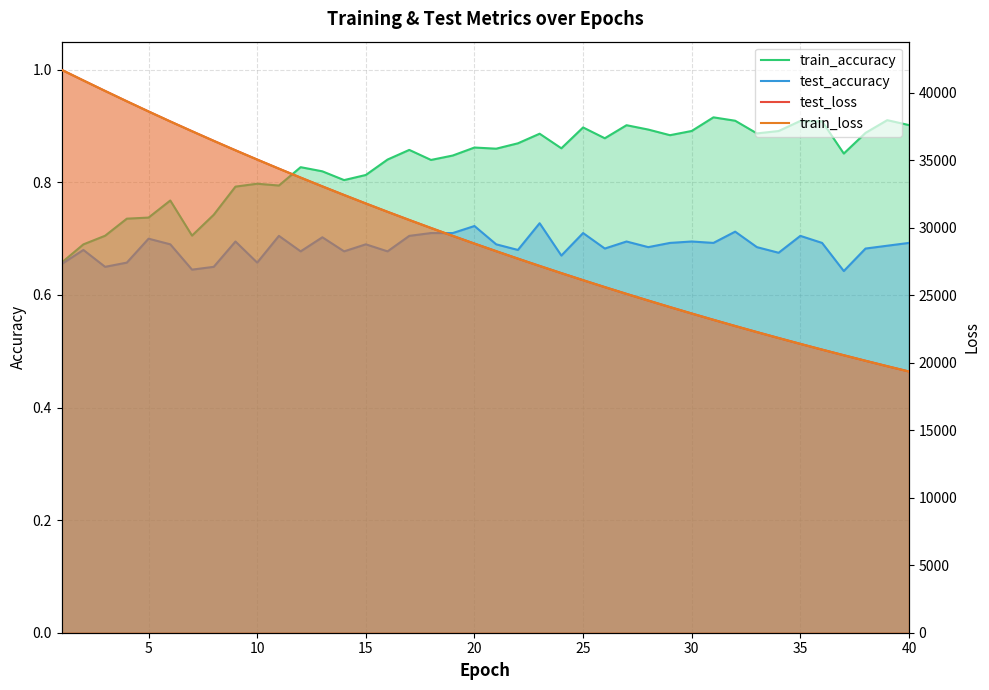

At which label does train_loss reach its minimum?

40